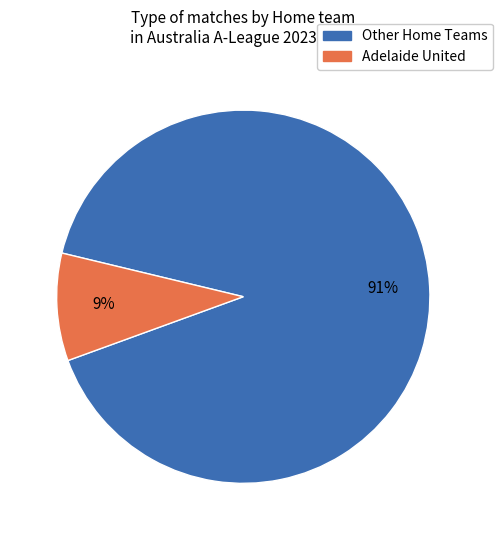

Combined, do Adelaide United and Other Home Teams account for over 50%?

Yes